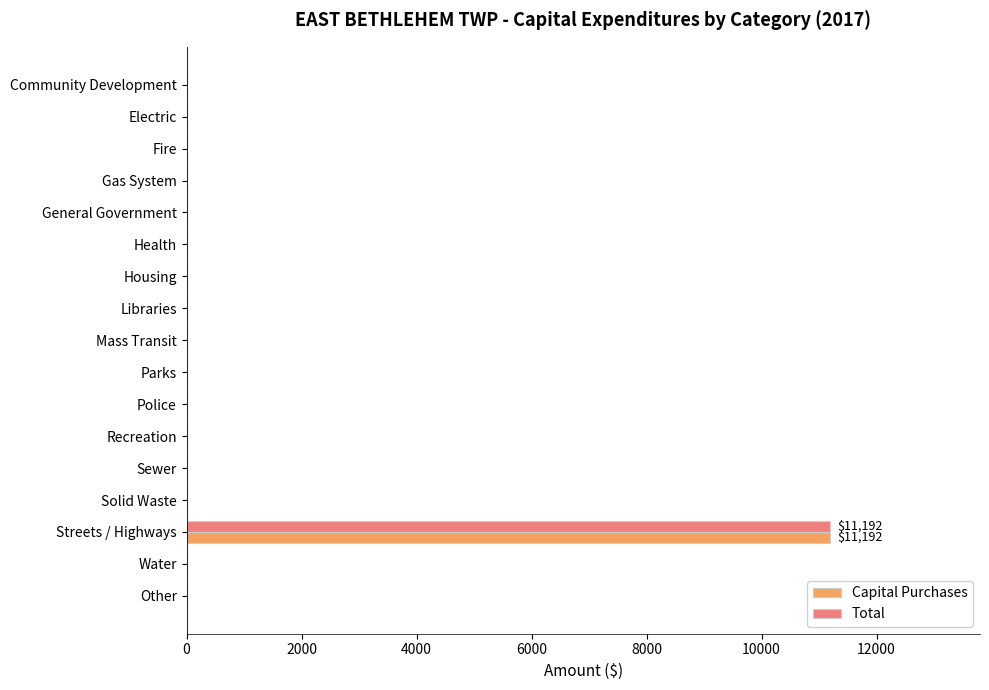

What is the average value of the Total series?

658